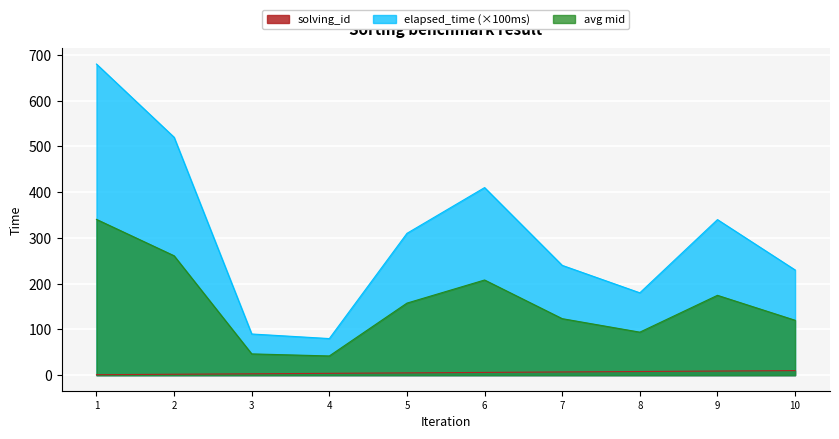

The value of elapsed_time (×100ms) at 3 is 90.0. True or false?

True